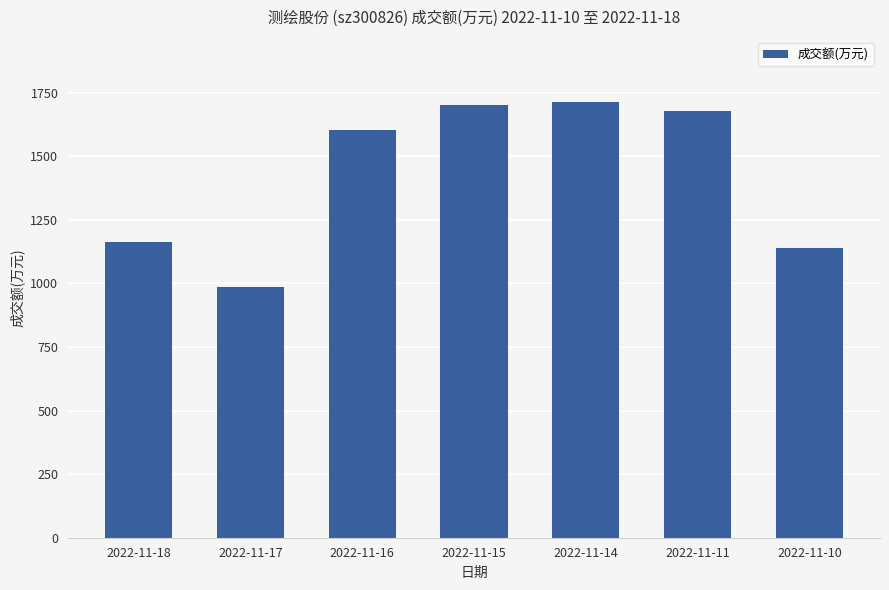

What is the value of the 4th bar from the left?

1701